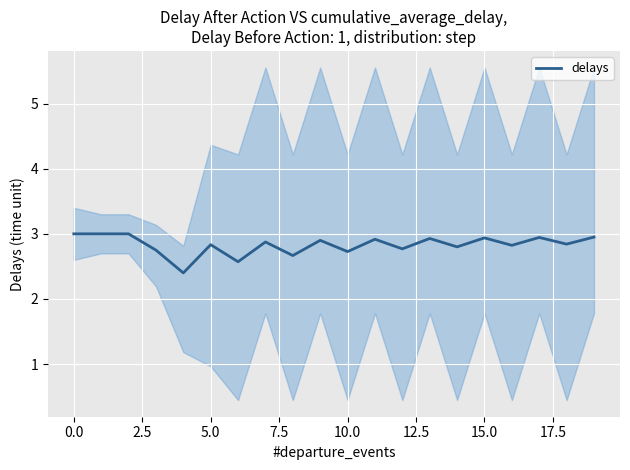

What is the minimum value for delays?

2.4